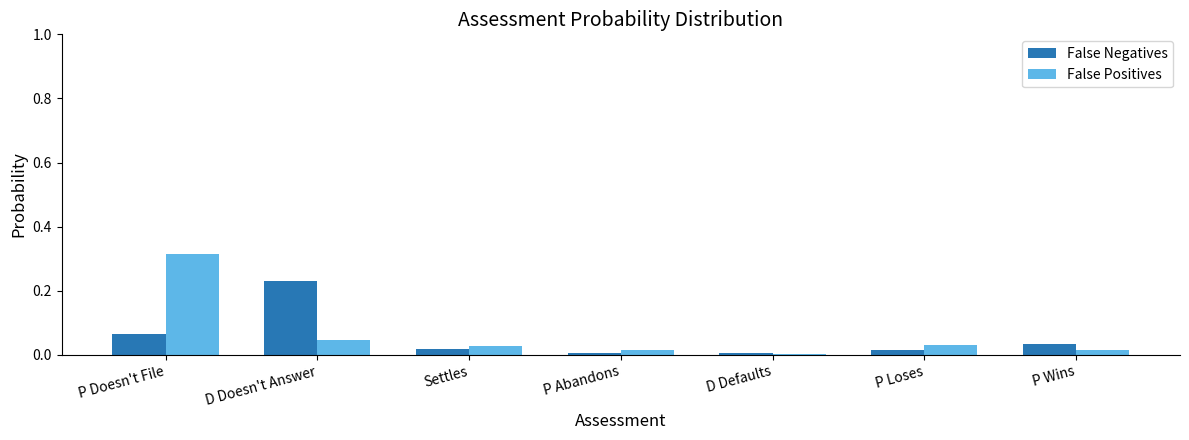

List the series in order of their peak value, highest first.

False Positives, False Negatives